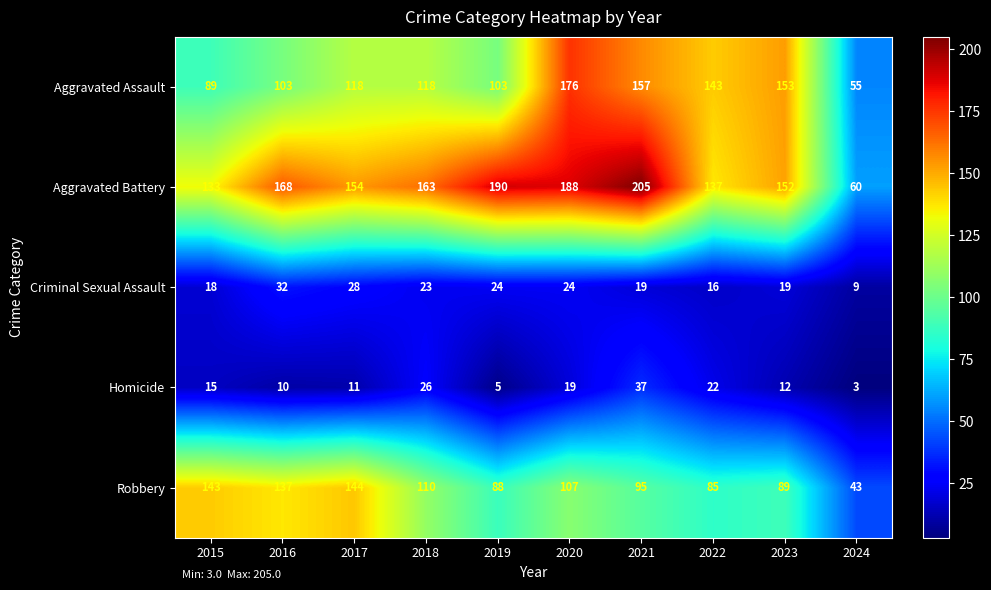

Between 2018 and 2020, which series saw the biggest shift?

Aggravated Assault